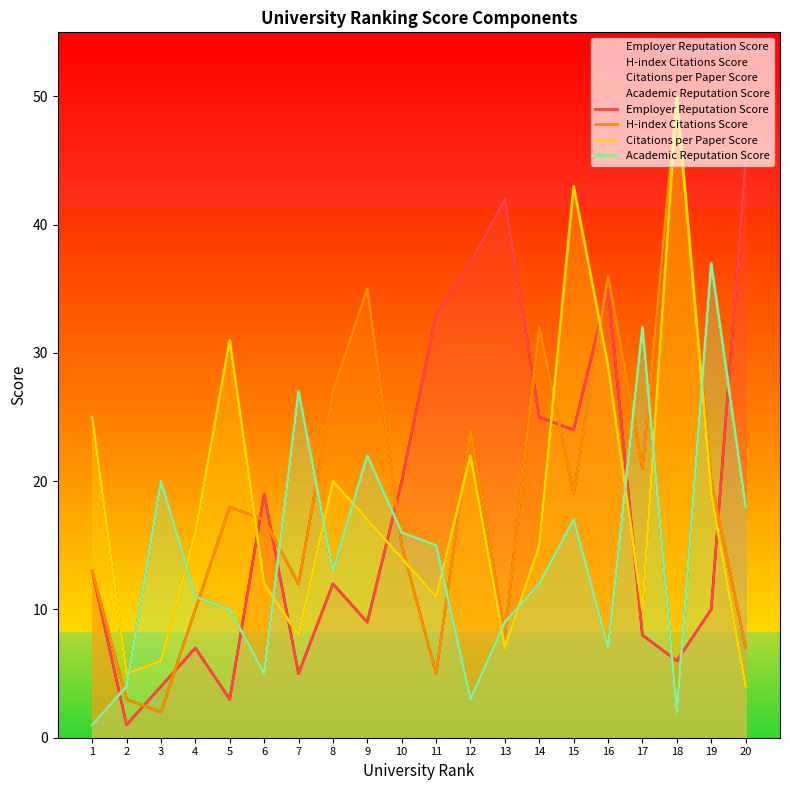

What is the smallest value displayed?

1